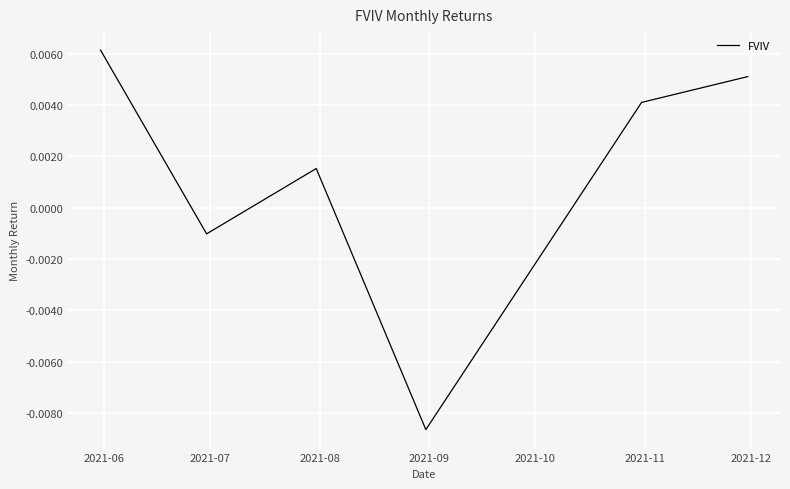

How many values exceed 0?

4